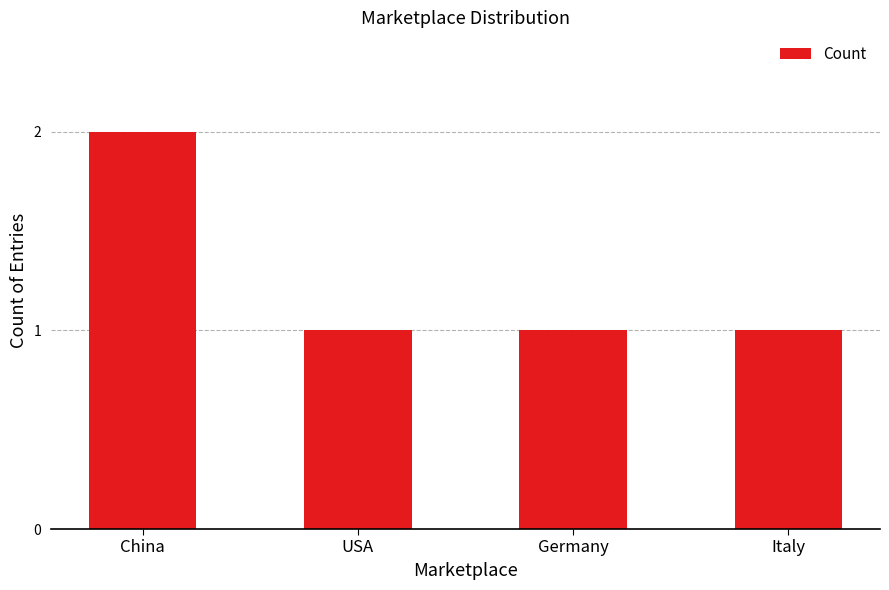

Approximately how many times larger is the value at China compared to USA?

2.0